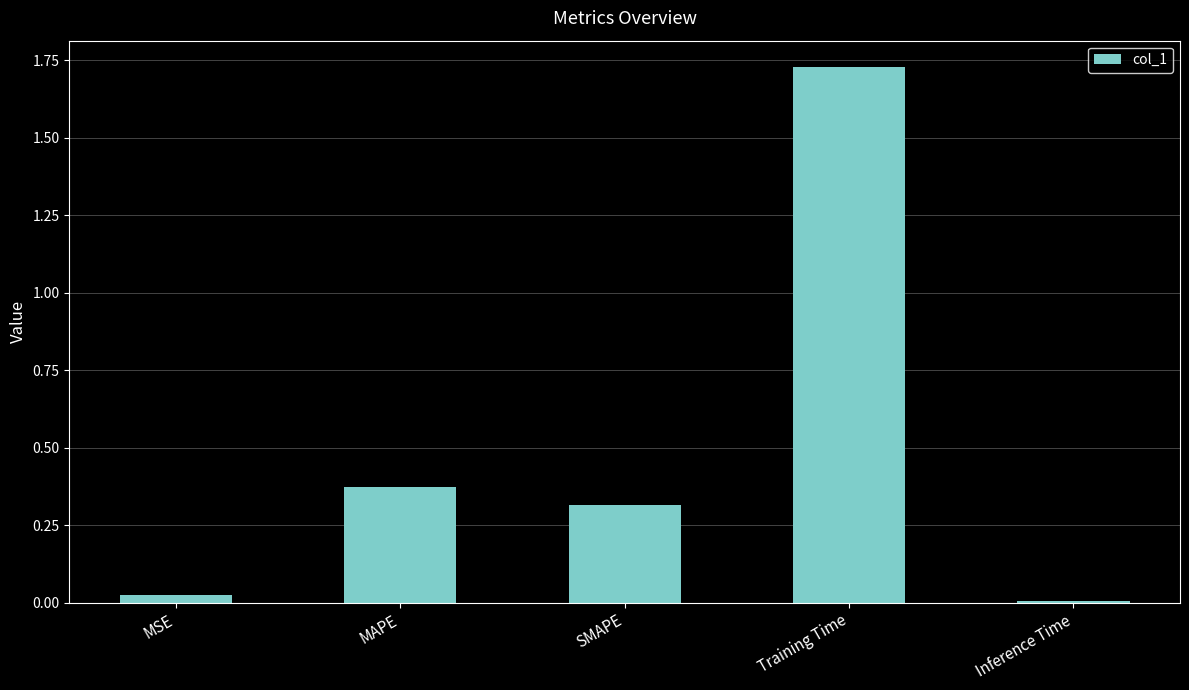

At which label is the value closest to 0?

Inference Time